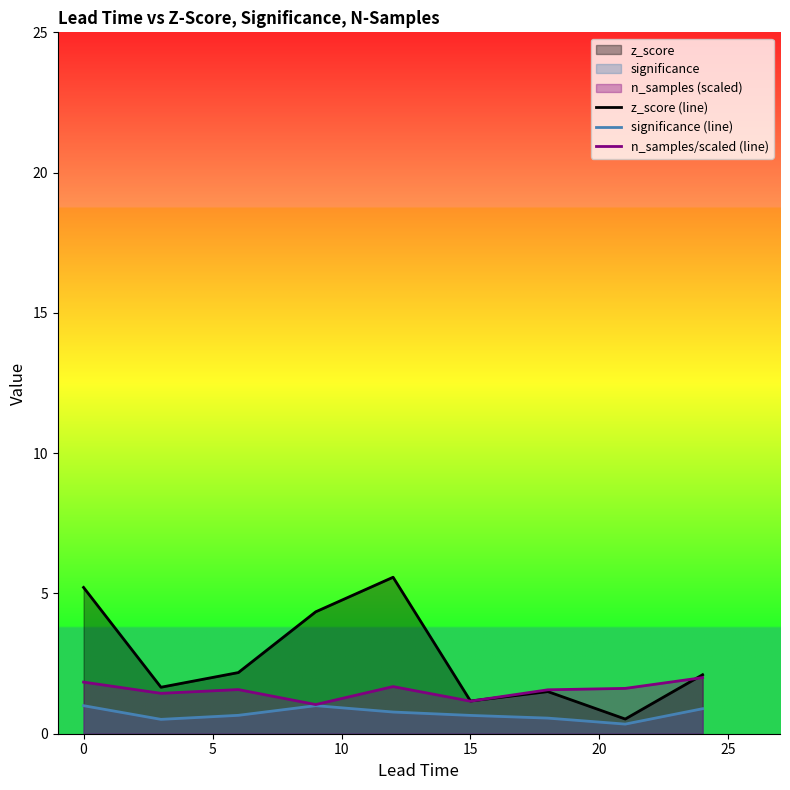

Does the chart have visible grid lines?

No